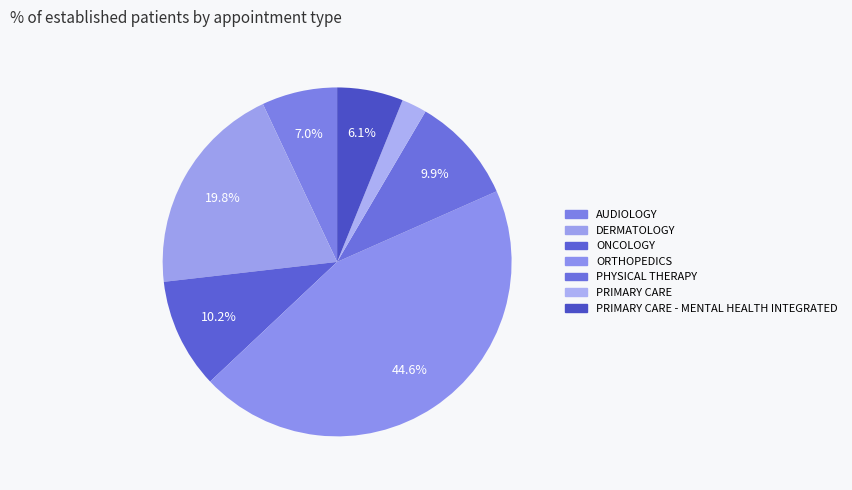

Count the number of slices in the pie.

7